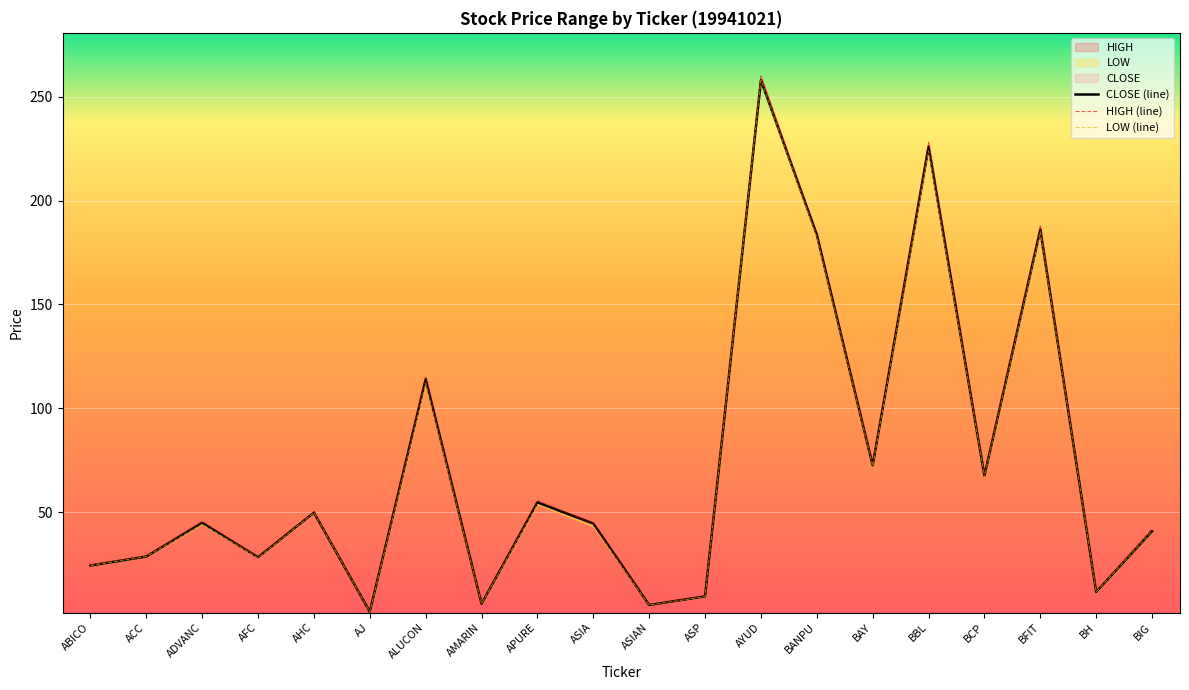

Between ASIAN and AHC, which is larger?

AHC